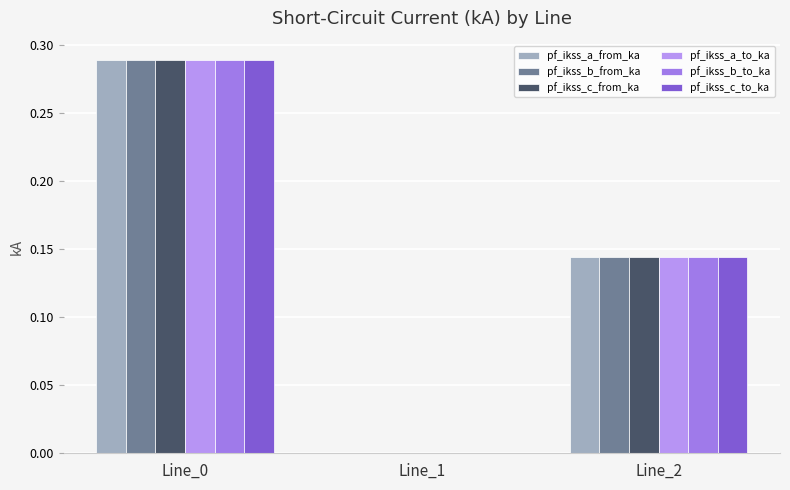

The pf_ikss_a_to_ka series shows 0.3 at Line_0. True or false?

True